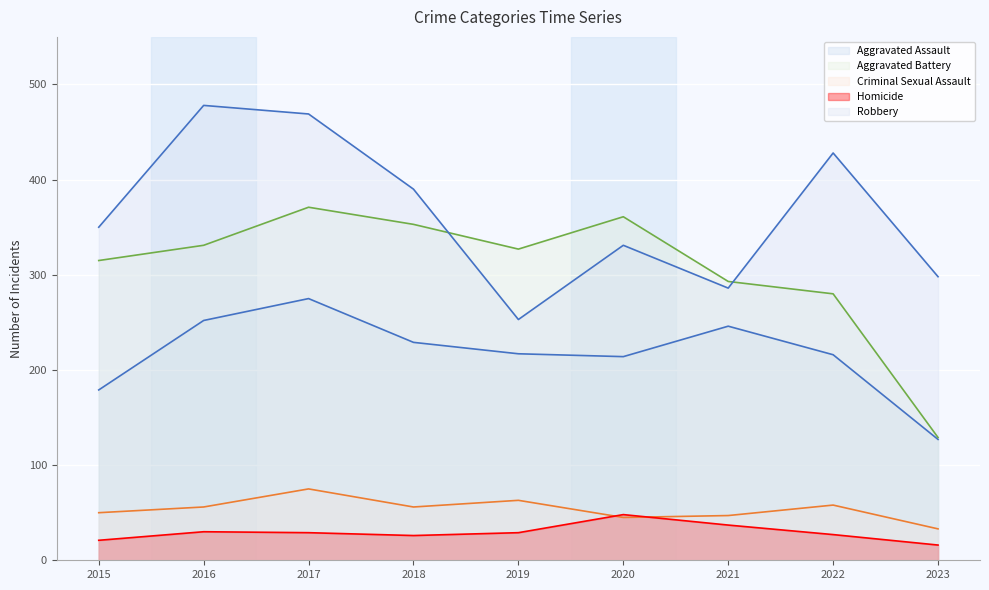

Between which two adjacent categories do Robbery and Aggravated Battery first intersect?

2018 and 2019